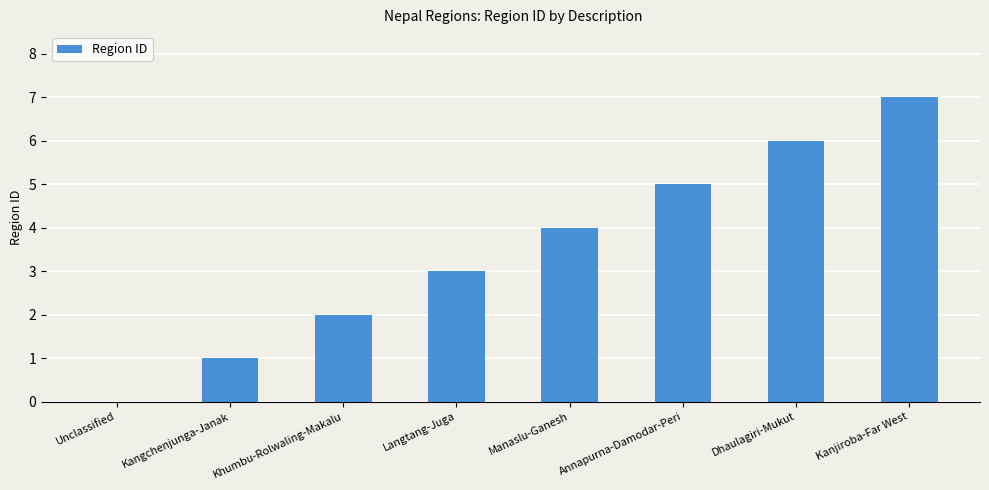

What is the approximate value at Annapurna-Damodar-Peri?

5